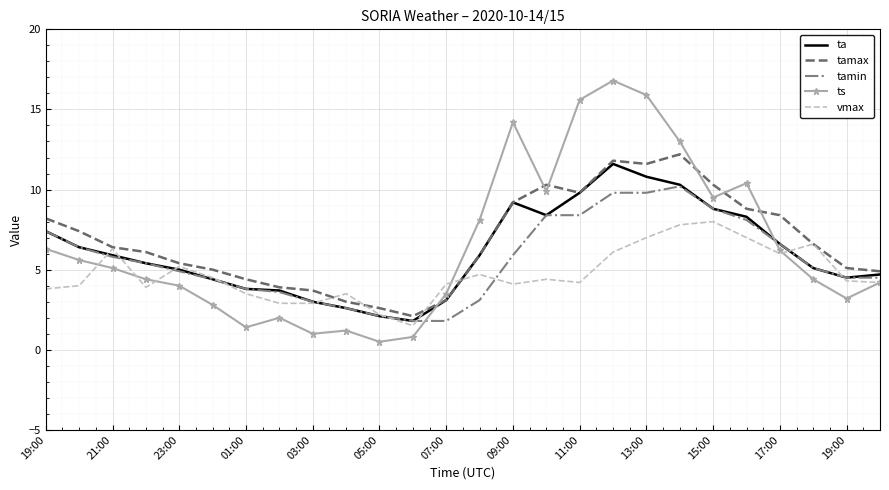

Which series has the widest spread of values?

ts